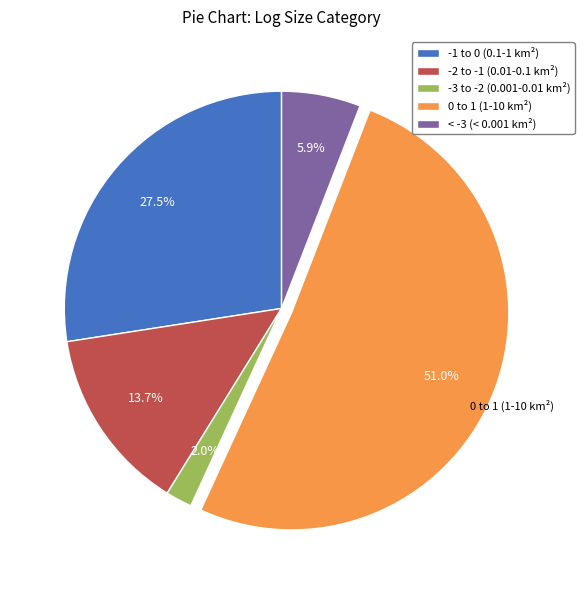

What is the ratio of the value at -3 to -2 (0.001-0.01 km²) to the value at < -3 (< 0.001 km²)?

0.3